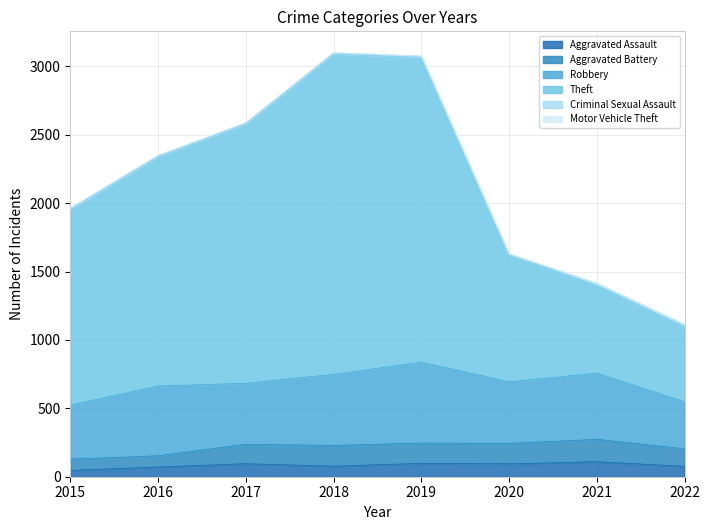

The value of Motor Vehicle Theft at 2017 is 1. True or false?

False